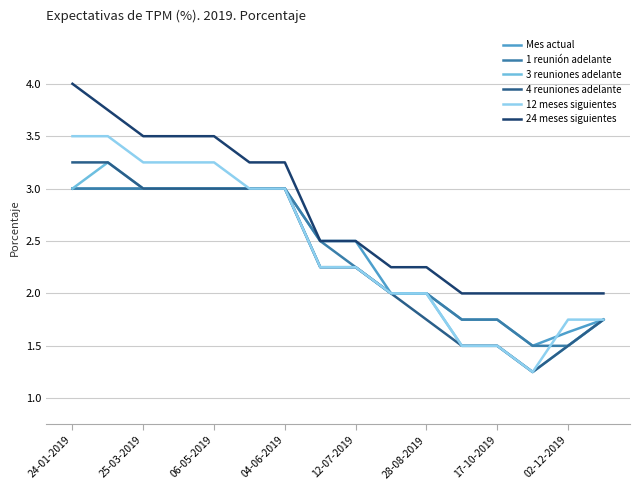

Is this an area chart (filled region under the line)?

No